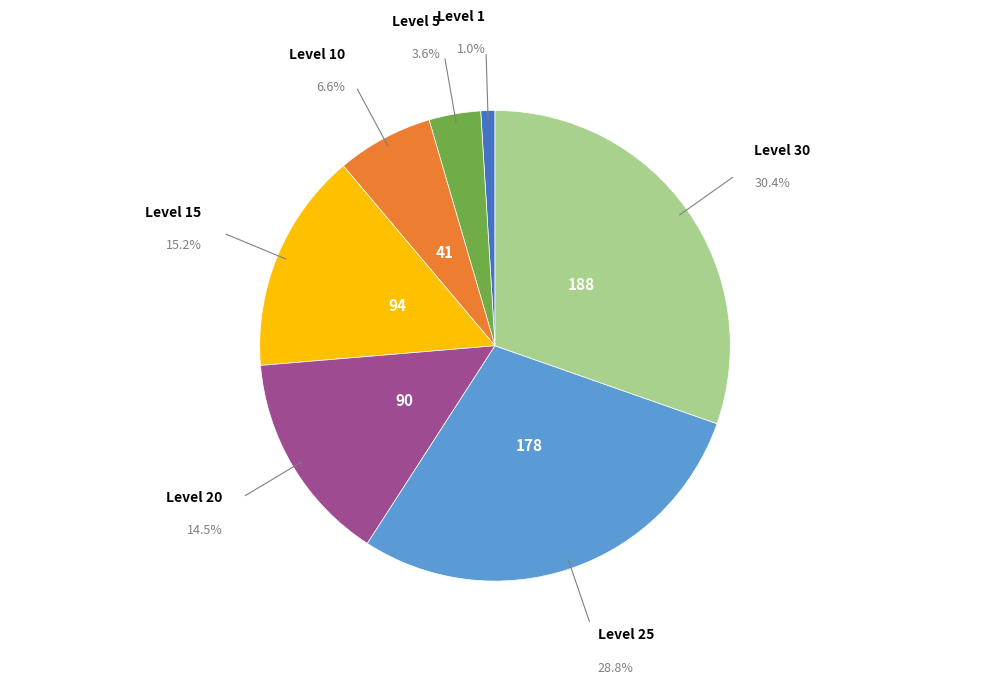

What percentage is NOT represented by Level 5?

96.4%